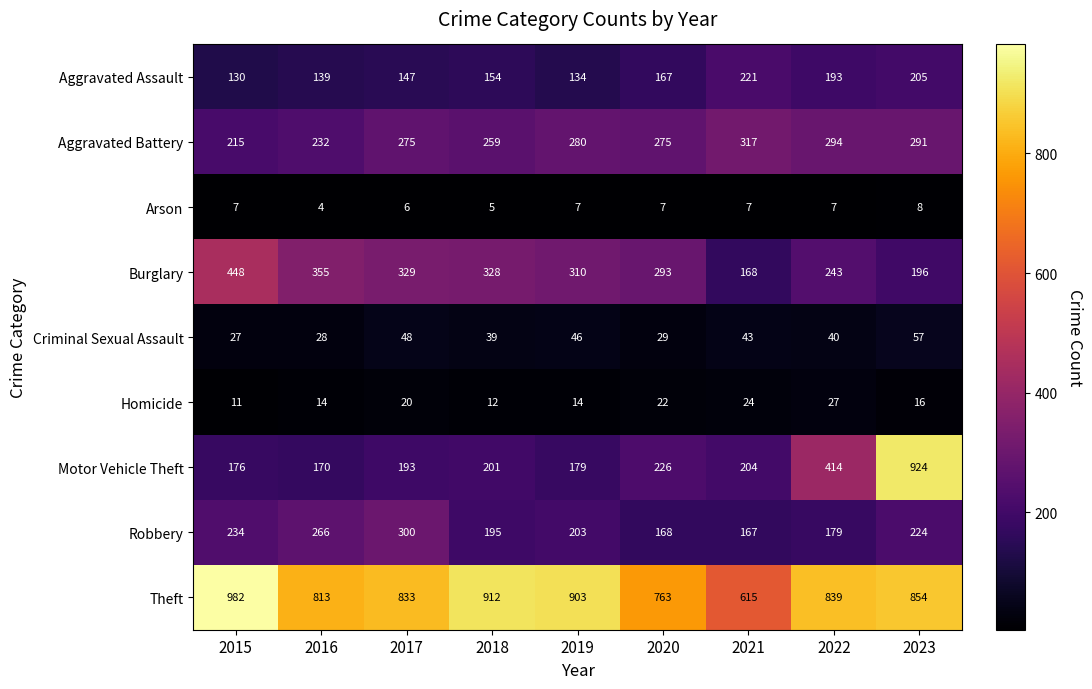

Which label corresponds to the largest value in the chart?

2015